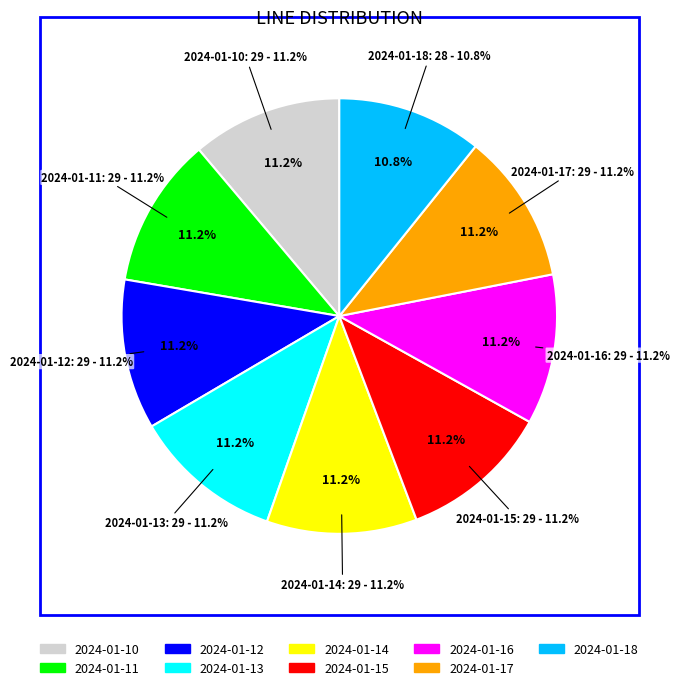

Rank the categories by value from lowest to highest.

2024-01-18, 2024-01-10, 2024-01-11, 2024-01-12, 2024-01-13, 2024-01-14, 2024-01-15, 2024-01-16, 2024-01-17